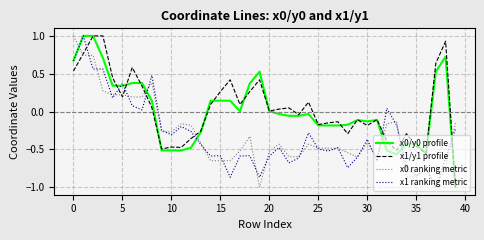

What is the difference between the maximum and second lowest values in the x0/y0 profile series?

1.6